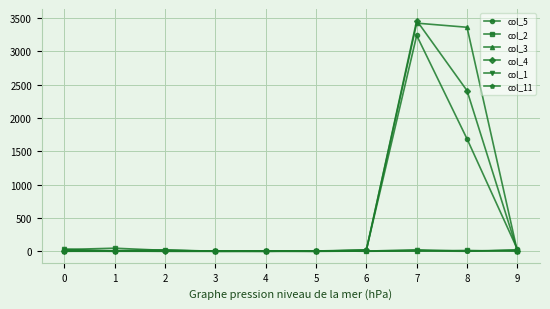

At which category is the sum across all series the highest?

7